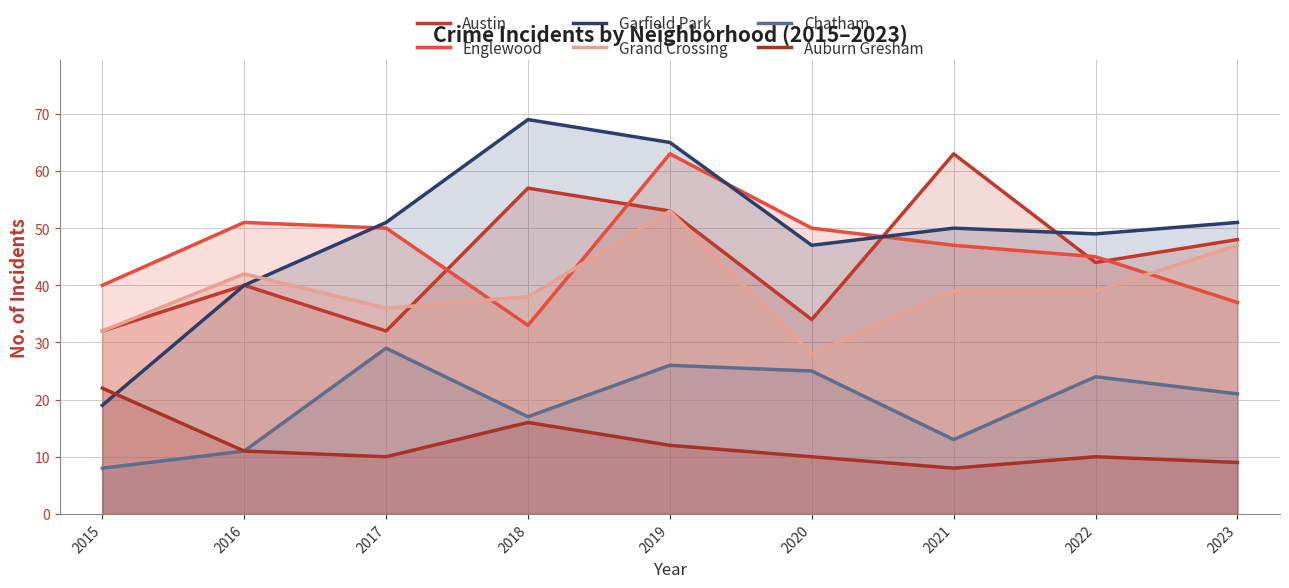

How many values in the Grand Crossing series exceed 39?

3